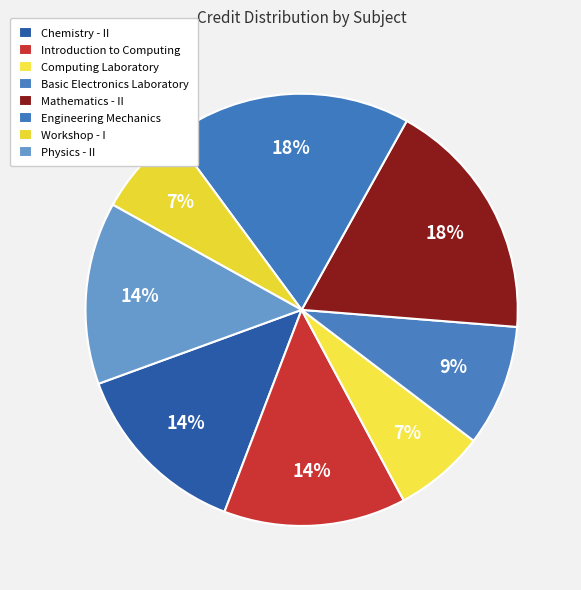

Count the number of slices in the pie.

8